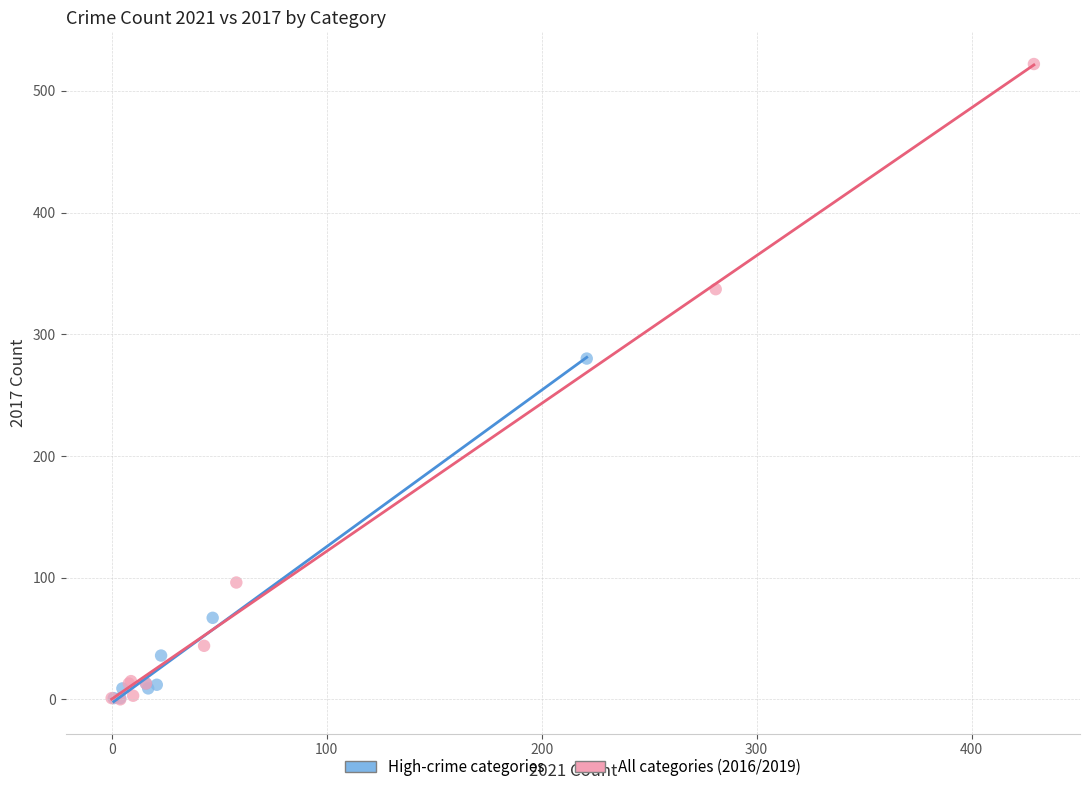

Which series reaches the maximum Y coordinate?

All categories (2016/2019)